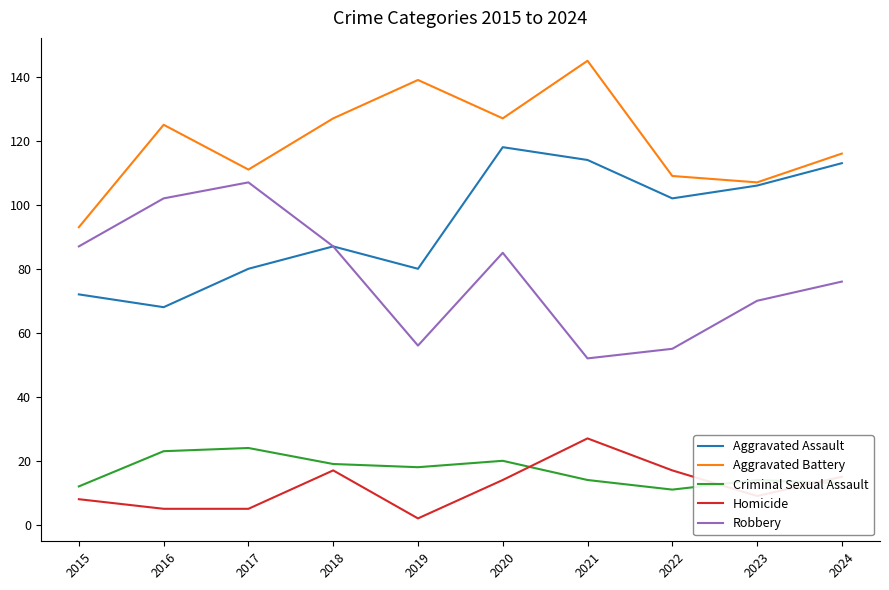

How many interior local valleys does the Aggravated Assault series have?

3